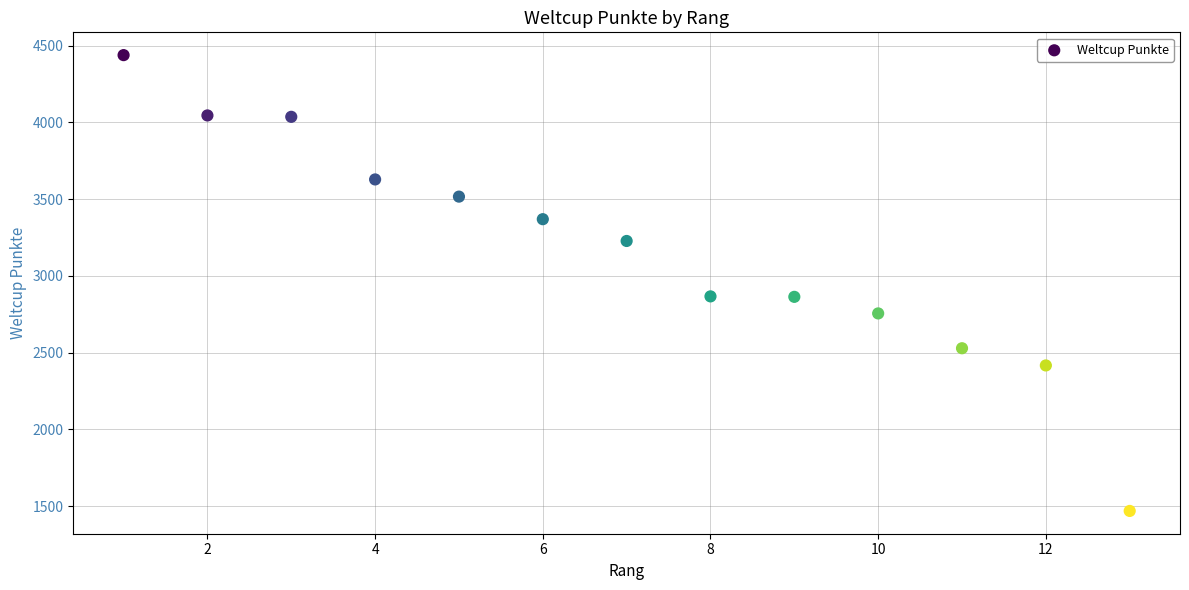

What is the range of Y values (max minus min)?

2970